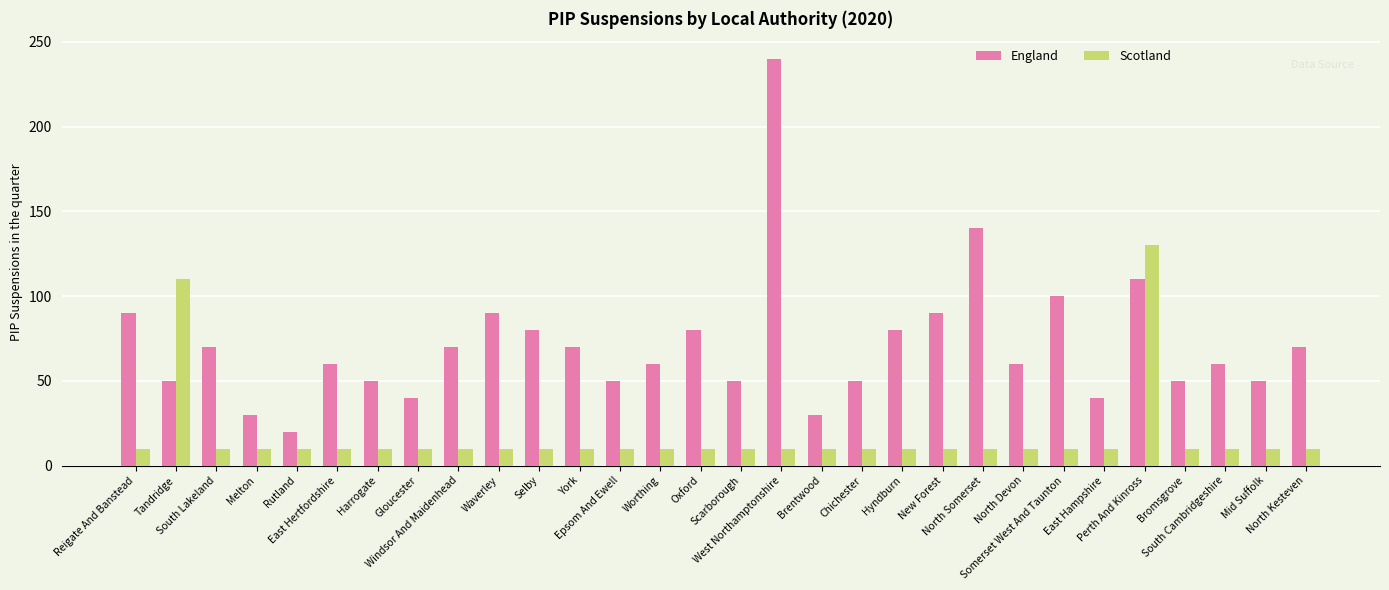

Rank the series by their maximum value, from lowest to highest.

Scotland, England